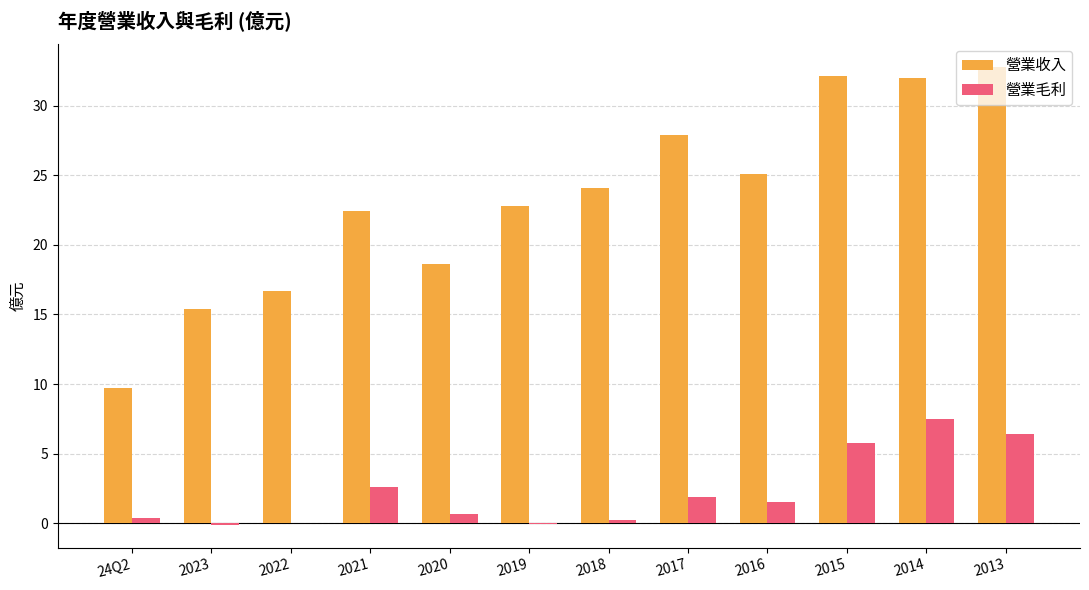

True or false: 營業收入 has a value of 28.1 at 2020.

False